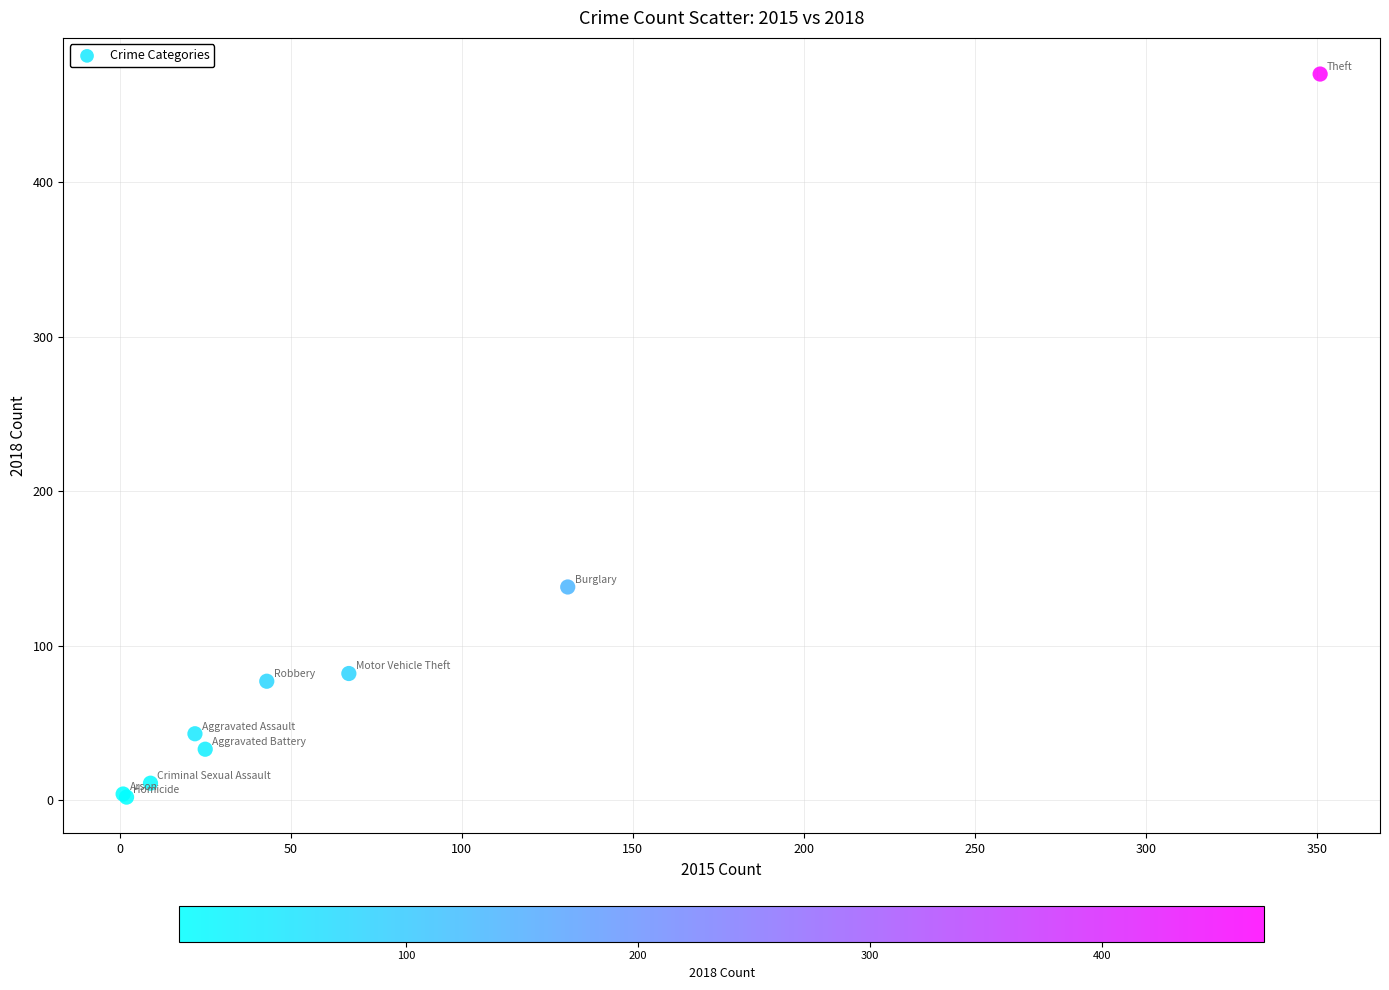

What Y value in the scatter plot is closest to 236?

138